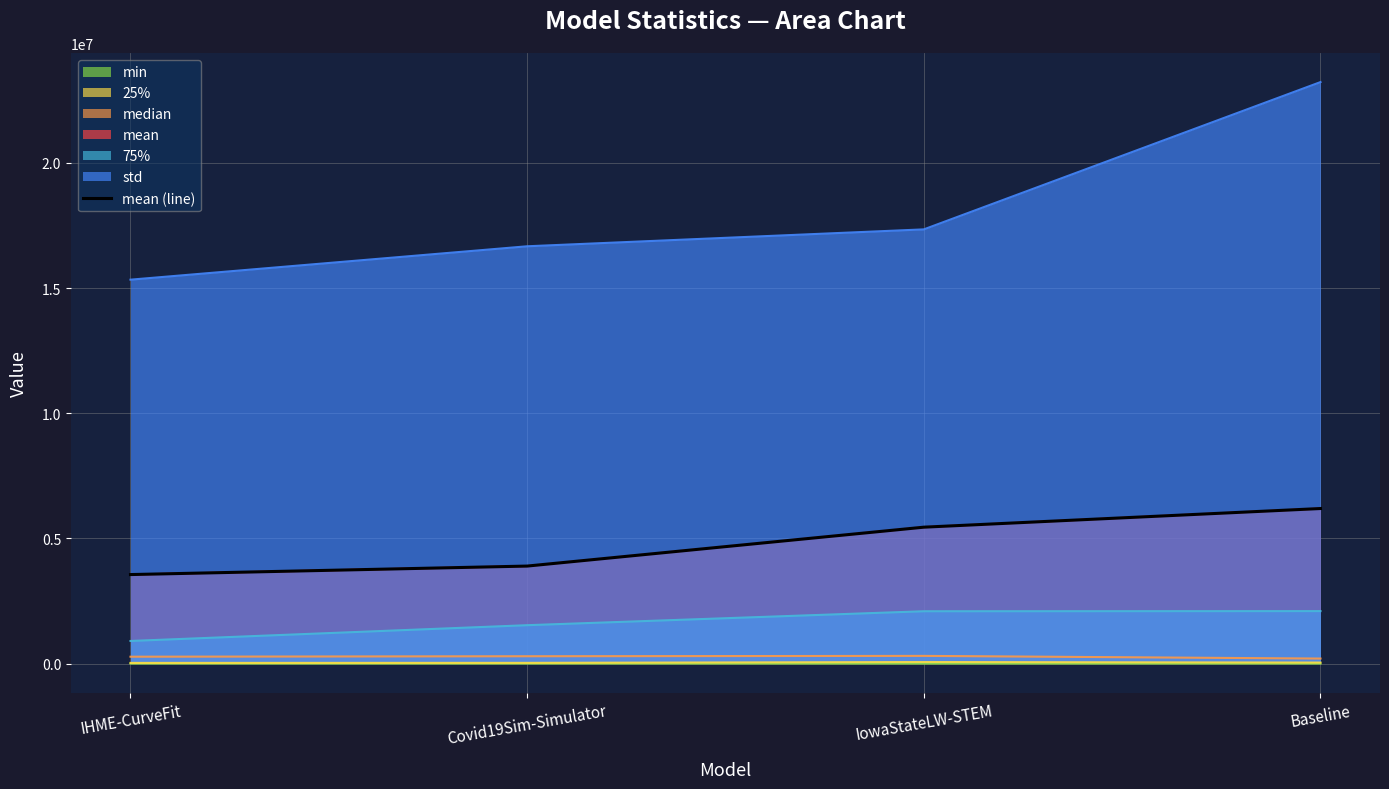

Does the chart display data point markers on the line(s)?

No